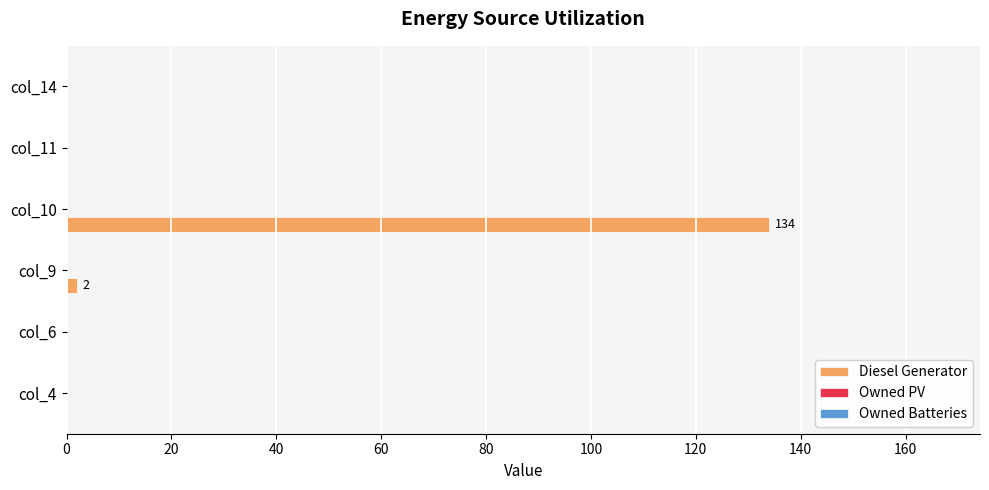

Are the bars grouped side by side (vs. stacked)?

No